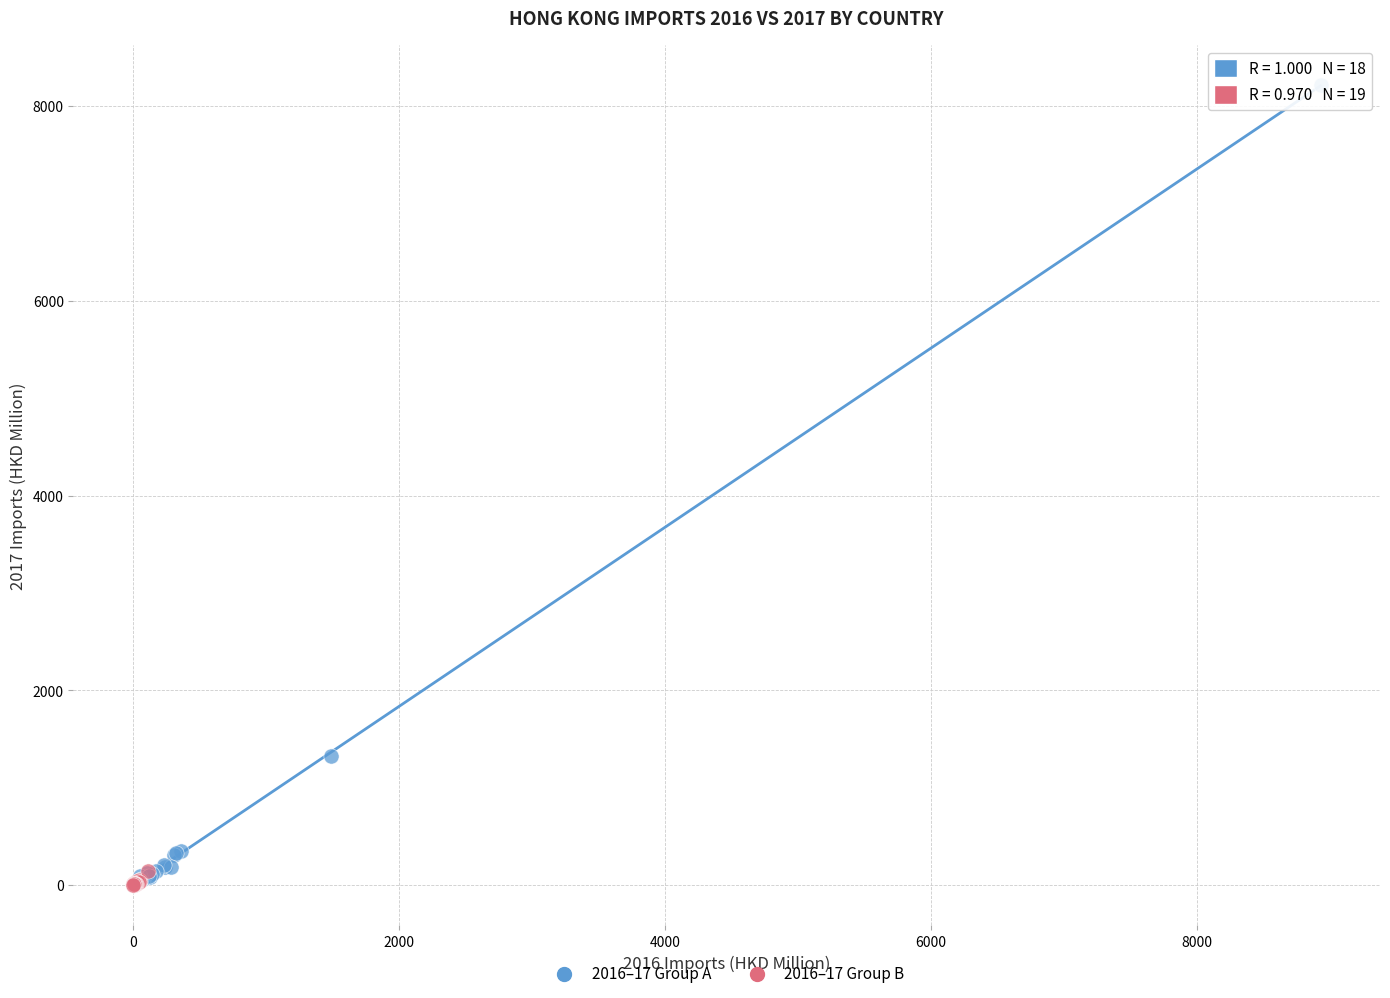

What are all the series names shown in the legend?

2016–17 Group A, 2016–17 Group B